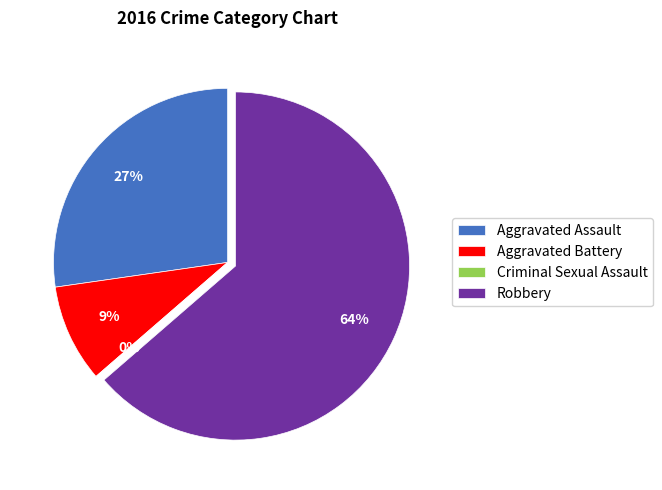

Between Aggravated Battery and Robbery, which is larger?

Robbery